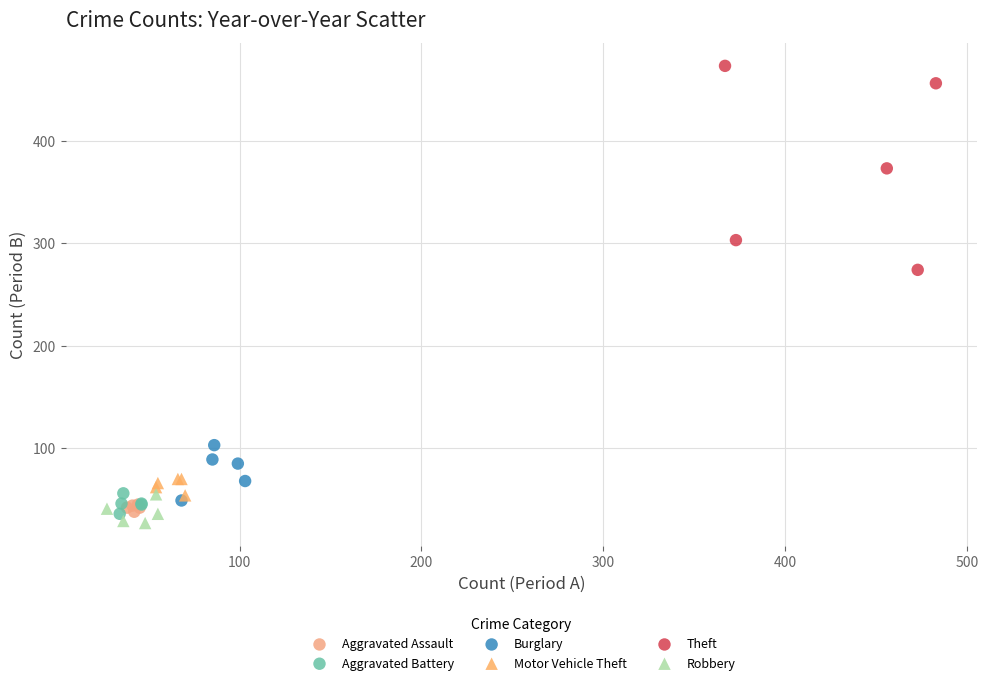

Which series has the largest Y range (max minus min)?

Theft